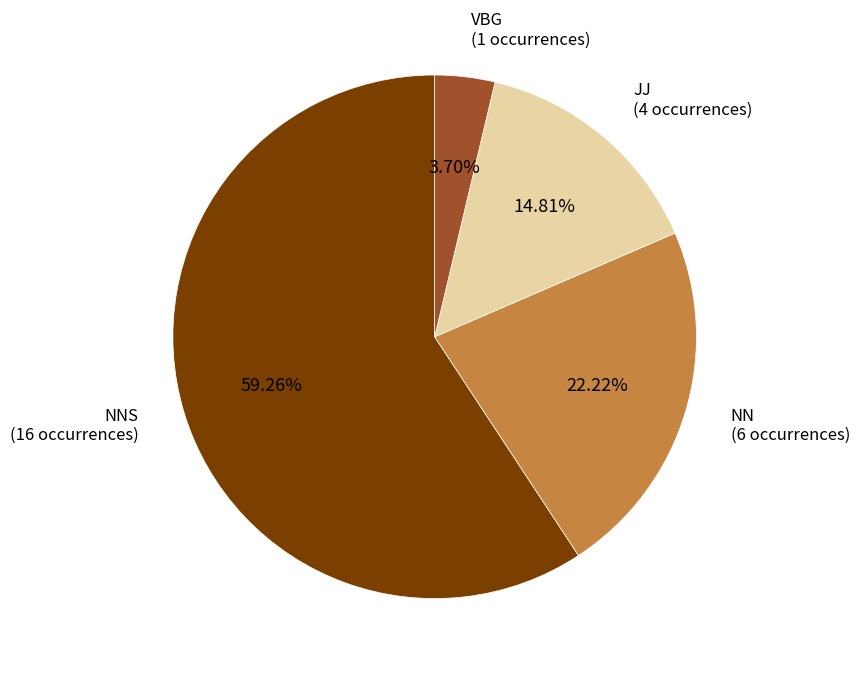

How many segments does this pie chart have?

4